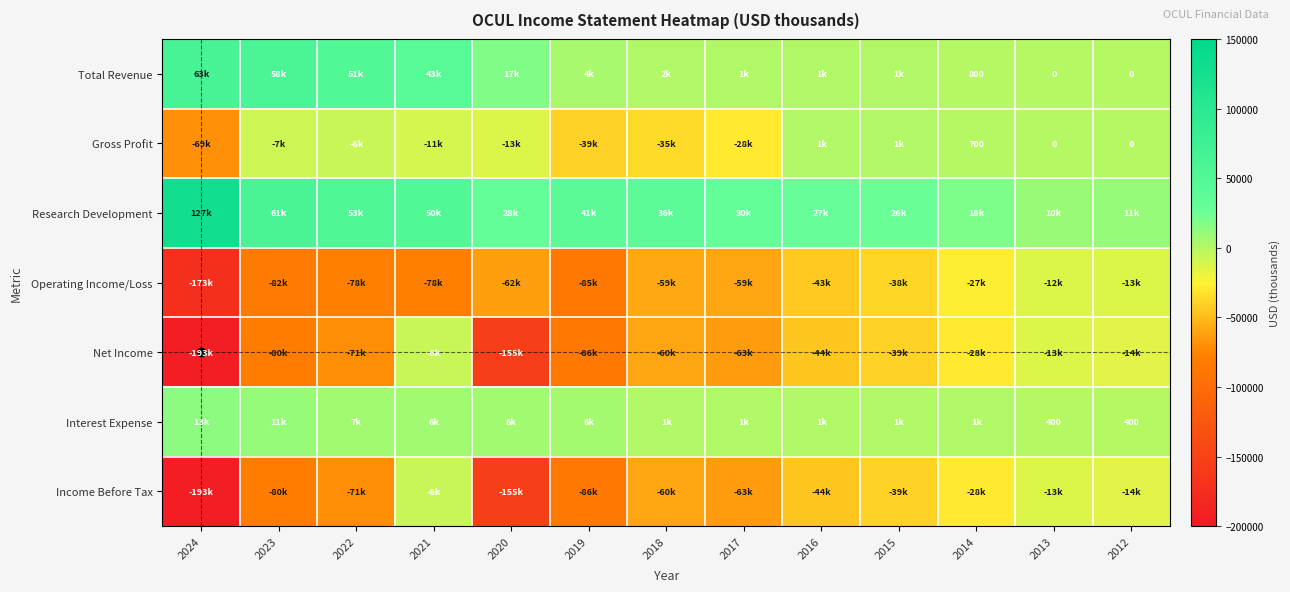

Which series has the largest range (max minus min)?

Net Income